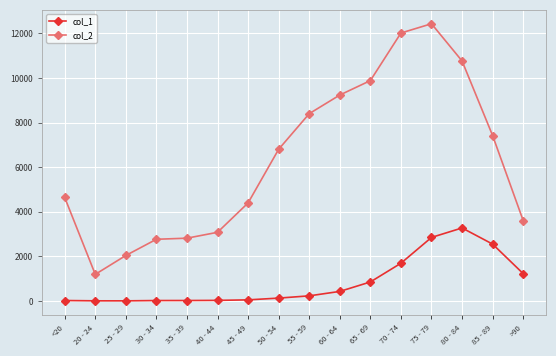

True or false: col_1 and col_2 cross at least once.

False